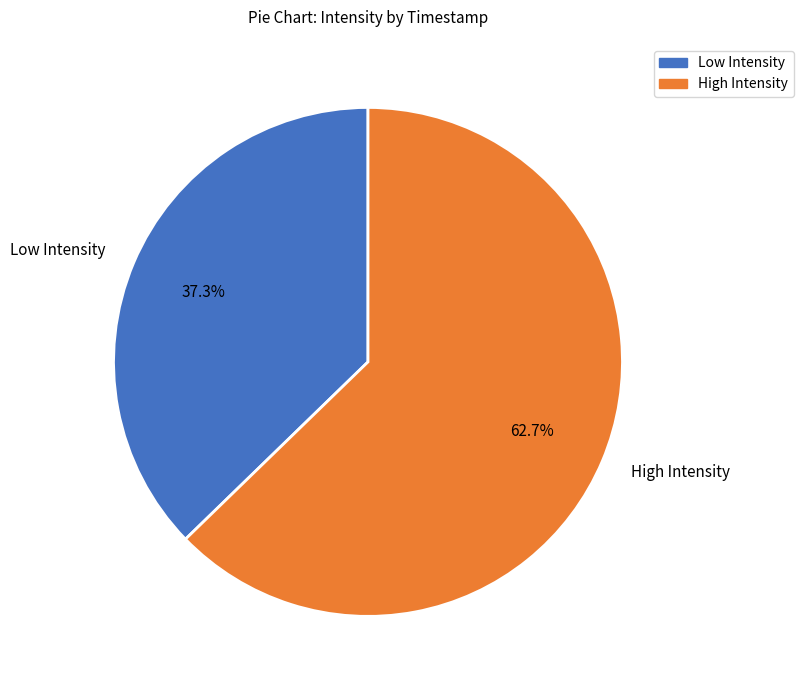

Combined, do Low Intensity and High Intensity account for over 50%?

Yes